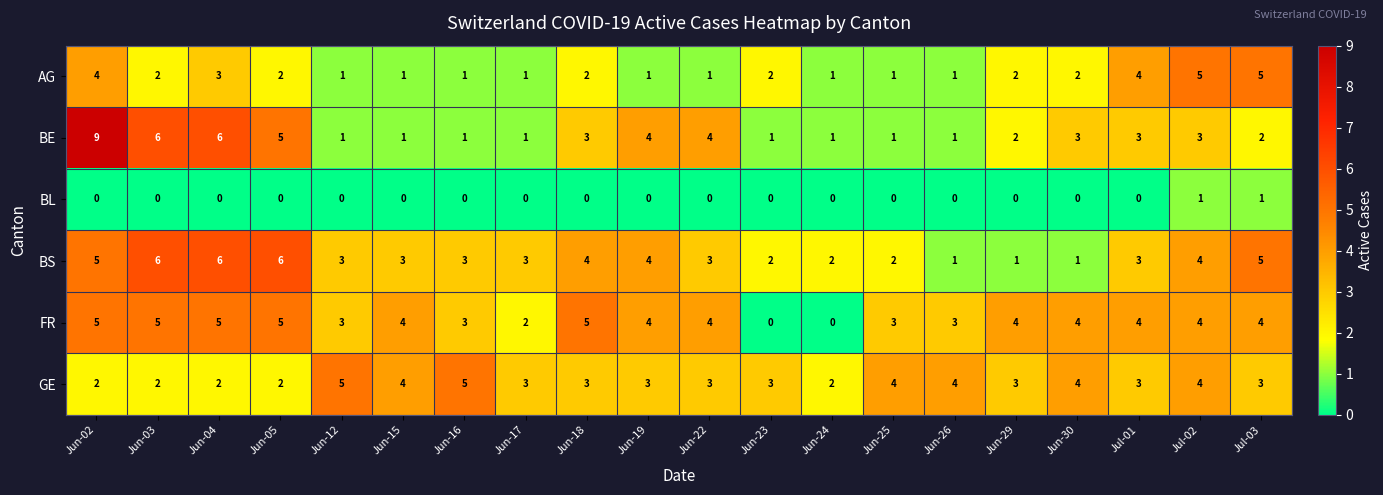

How many distinct data groups are displayed?

6